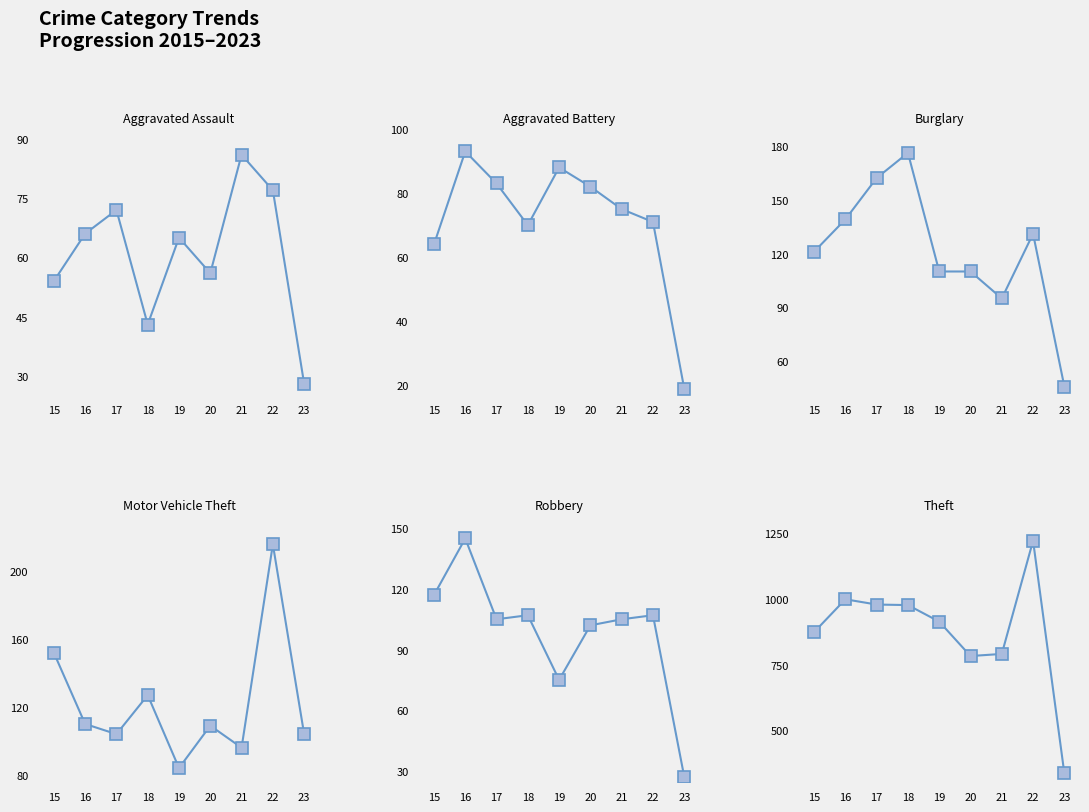

List the series in order of their peak value, lowest first.

Aggravated Assault, Aggravated Battery, Robbery, Burglary, Motor Vehicle Theft, Theft